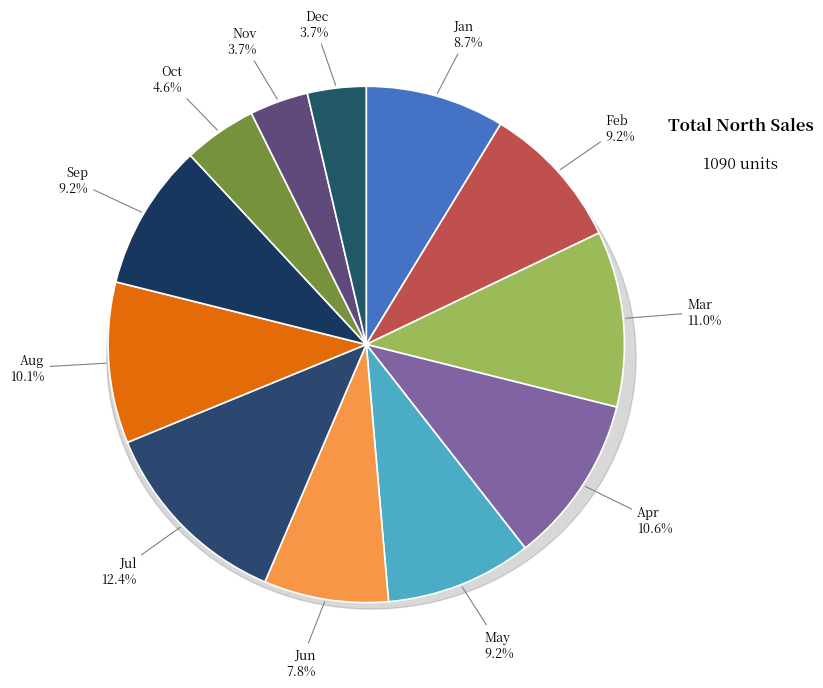

Is it true that Jul is 24% of the pie?

False